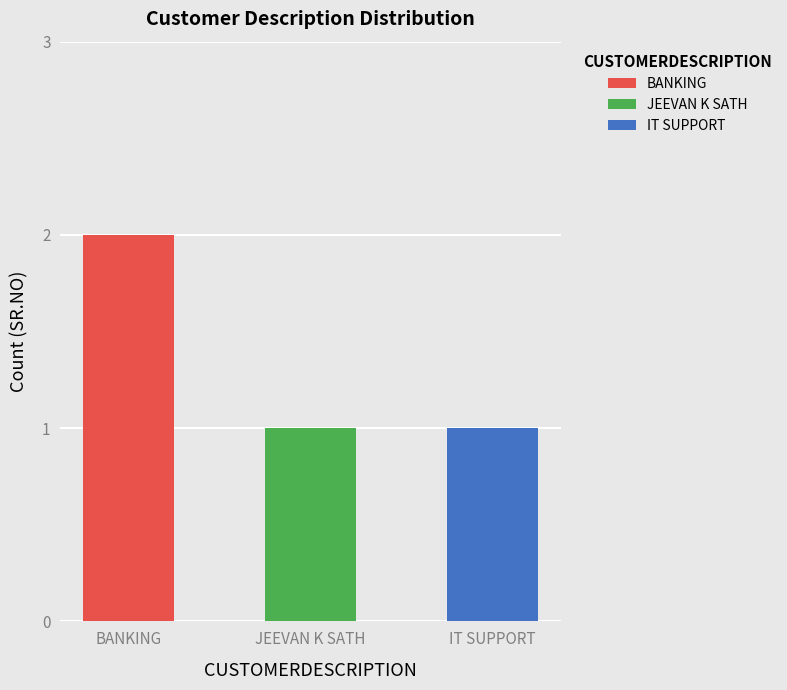

True or false: BANKING has a value of 2 at BANKING.

True